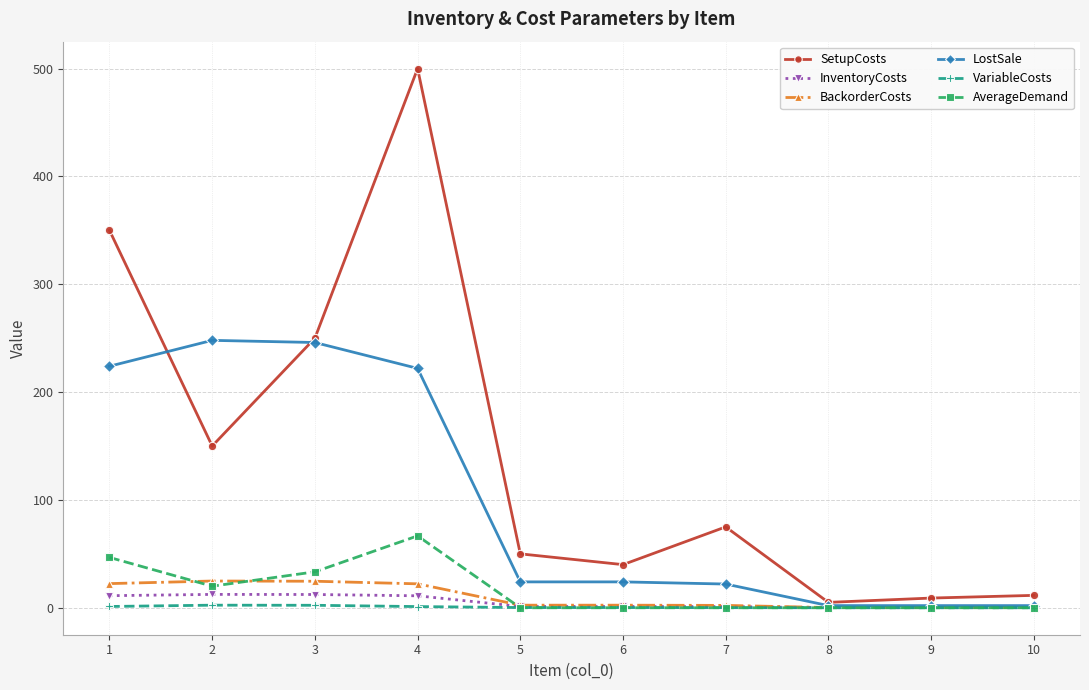

Where is the first local maximum for AverageDemand?

4